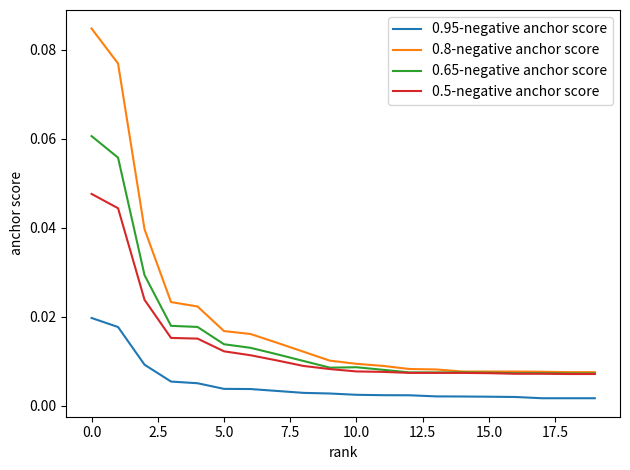

True or false: 0.5-negative anchor score and 0.95-negative anchor score intersect in this chart.

False